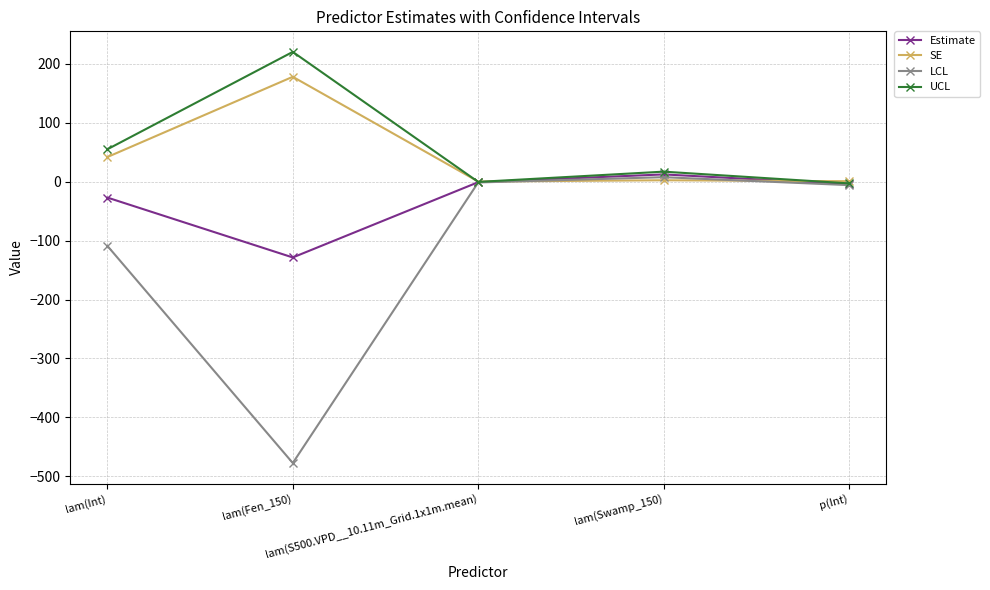

What is the greatest value displayed?

220.2